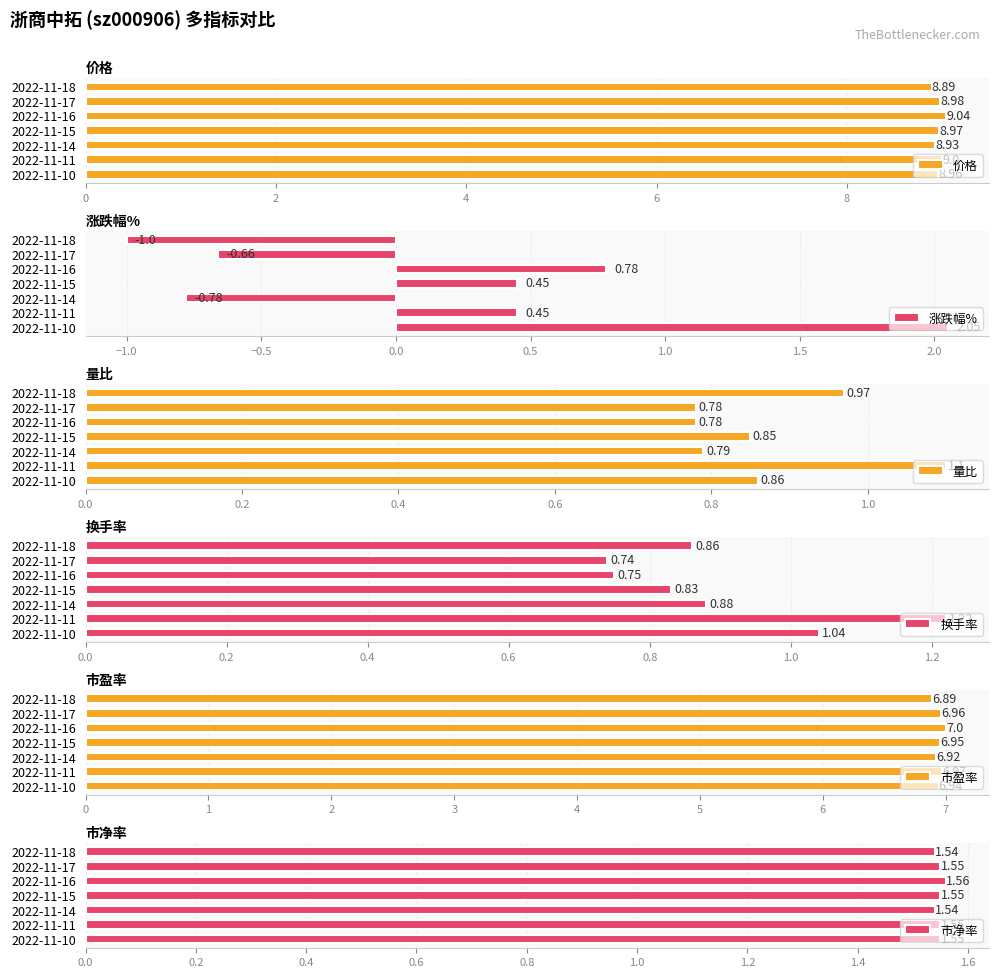

What is the difference between the second highest and minimum values in the 价格 series?

0.1